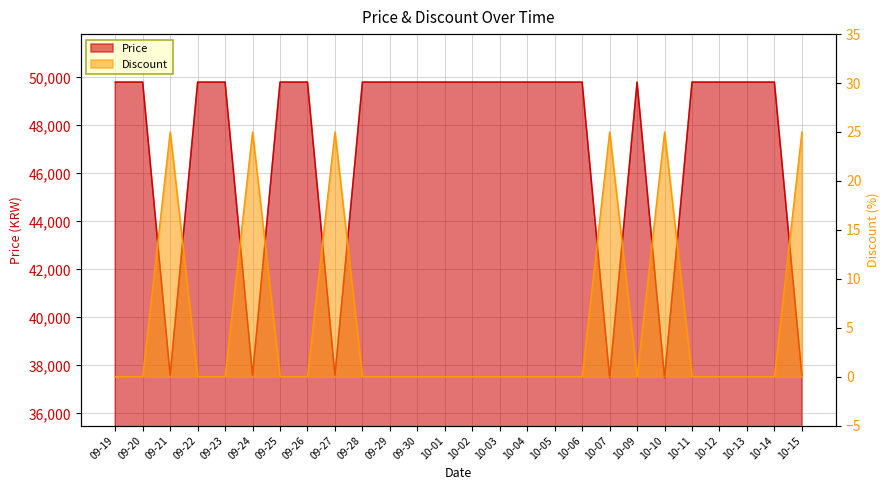

Reading left to right, extract all data points from this chart.

Price: 09-19=49800	09-20=49800	09-21=37590	09-22=49800	09-23=49800	09-24=37590	09-25=49800	09-26=49800	09-27=37590	09-28=49800	09-29=49800	09-30=49800	10-01=49800	10-02=49800	10-03=49800	10-04=49800	10-05=49800	10-06=49800	10-07=37490	10-09=49800	10-10=37490	10-11=49800	10-12=49800	10-13=49800	10-14=49800	10-15=37590
Discount: 09-19=0	09-20=0	09-21=25	09-22=0	09-23=0	09-24=25	09-25=0	09-26=0	09-27=25	09-28=0	09-29=0	09-30=0	10-01=0	10-02=0	10-03=0	10-04=0	10-05=0	10-06=0	10-07=25	10-09=0	10-10=25	10-11=0	10-12=0	10-13=0	10-14=0	10-15=25